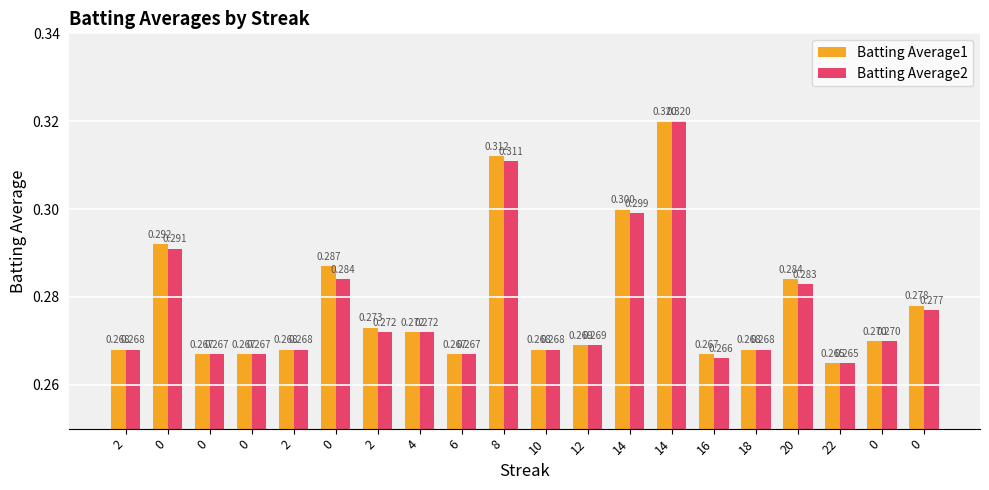

Reading left to right, extract all data points from this chart.

Batting Average1: 0.3	0.3	0.3	0.3	0.3	0.3	0.3	0.3	0.3	0.3	0.3	0.3	0.3	0.3	0.3	0.3	0.3	0.3	0.3	0.3
Batting Average2: 0.3	0.3	0.3	0.3	0.3	0.3	0.3	0.3	0.3	0.3	0.3	0.3	0.3	0.3	0.3	0.3	0.3	0.3	0.3	0.3